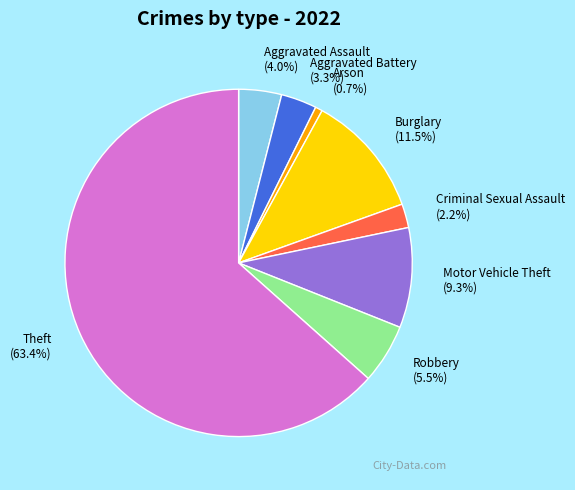

Which category has the smallest portion of the pie?

Arson